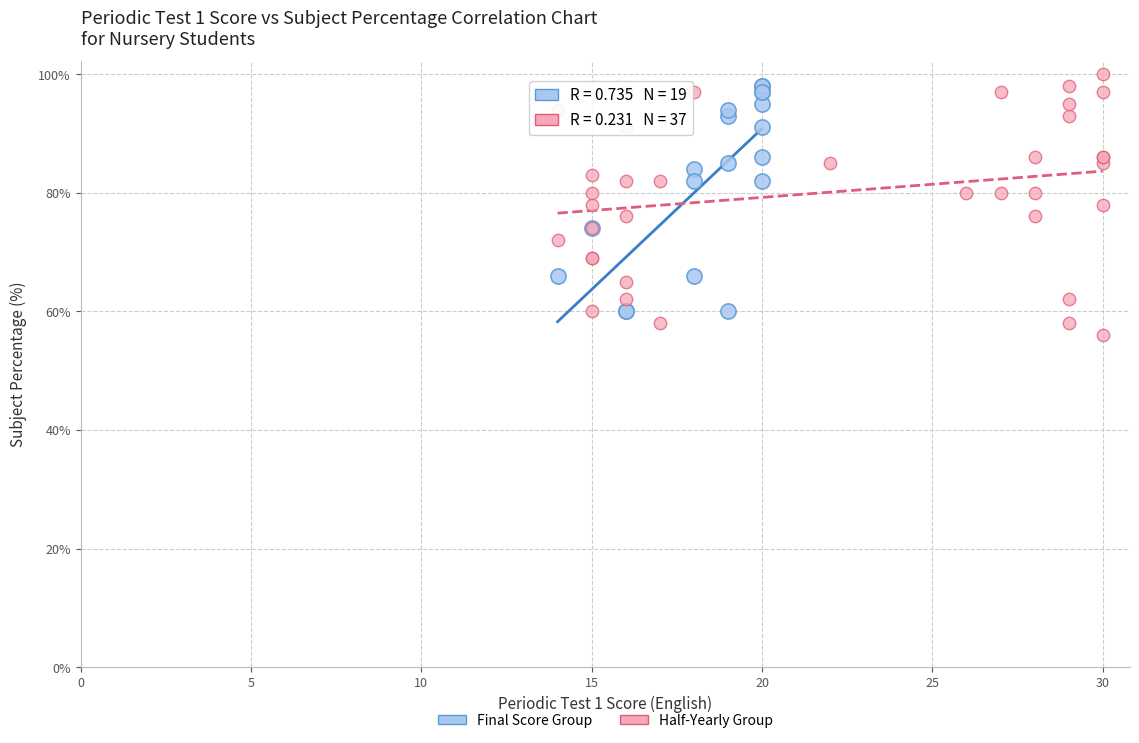

What are all the series names shown in the legend?

Final Score Group, Half-Yearly Group